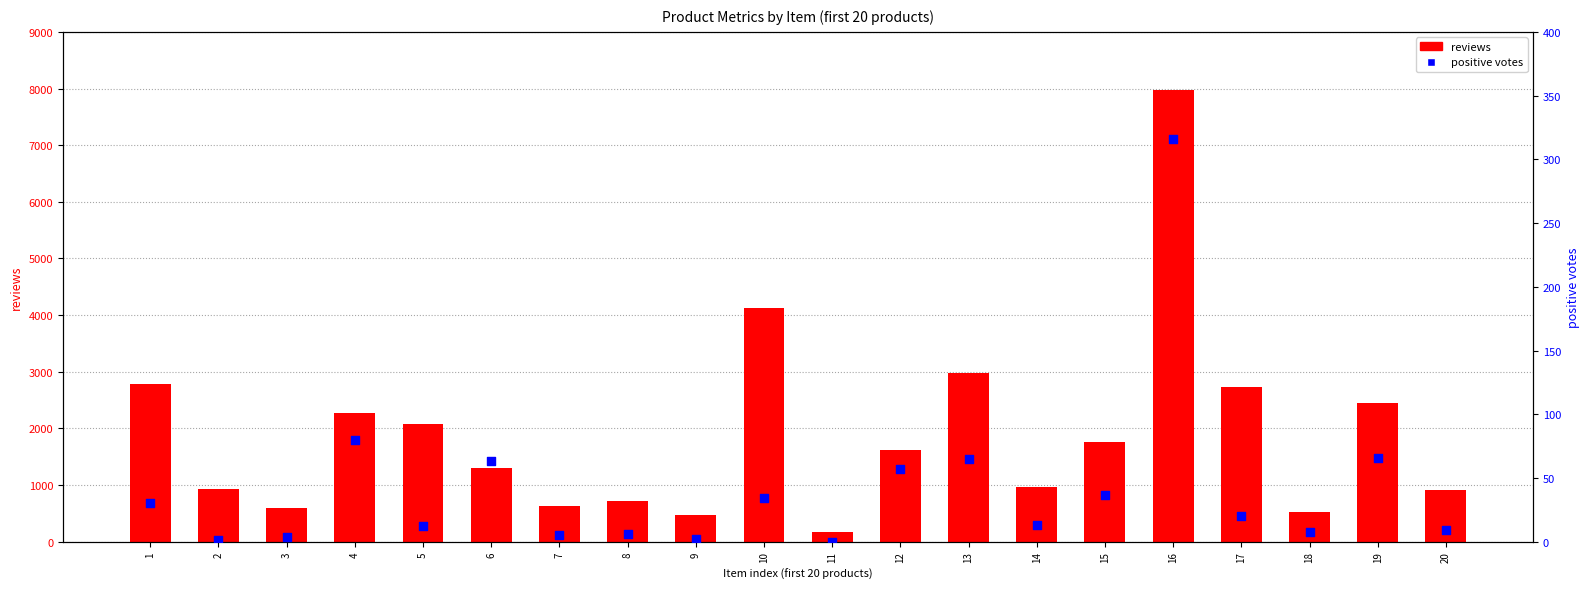

What are all the series names shown in the legend?

reviews, positive votes